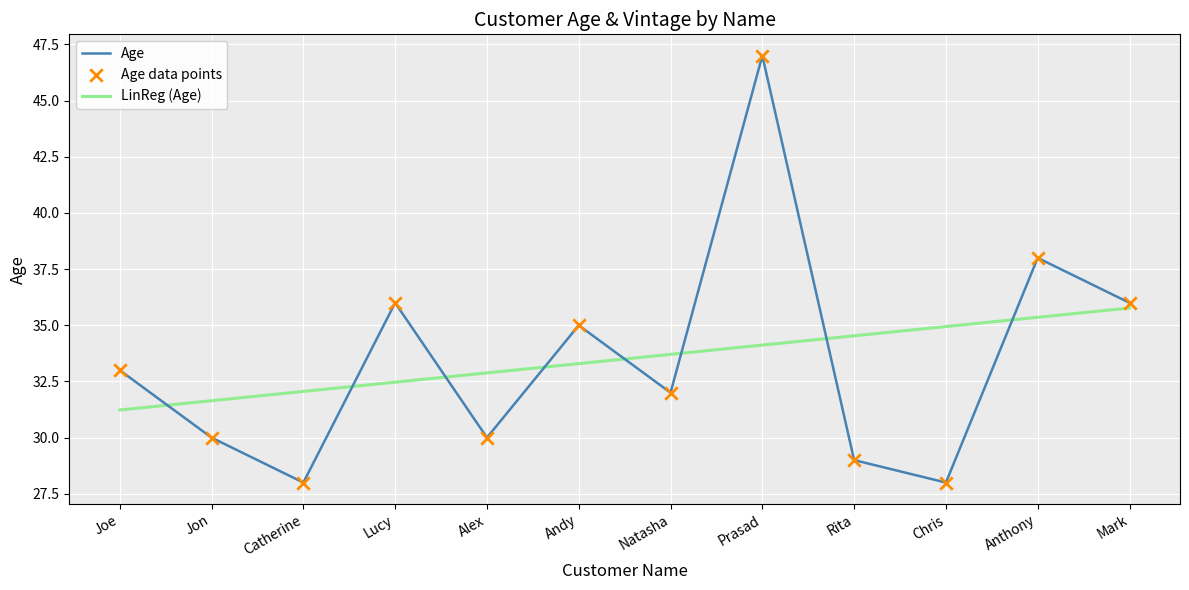

At which category is the sum across all series the highest?

Prasad